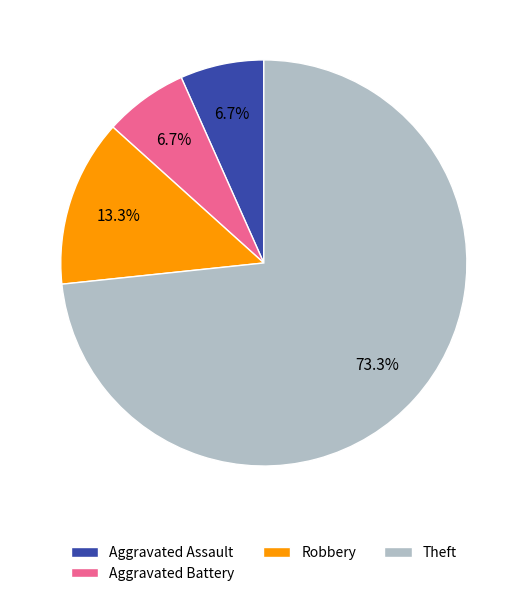

Count the number of slices in the pie.

4